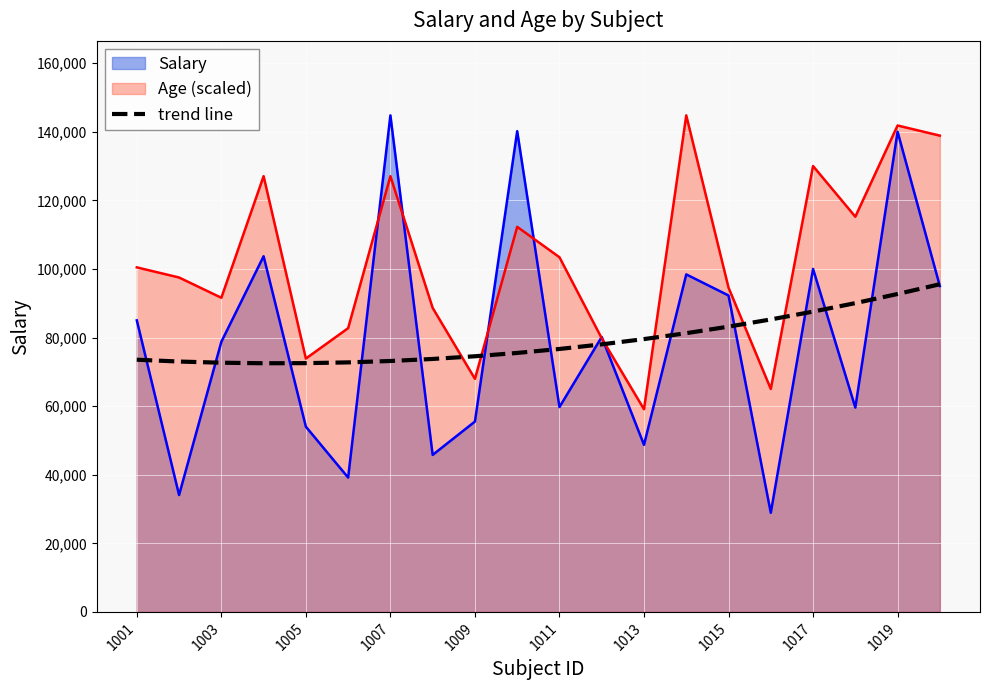

Count the number of categories in the chart.

20